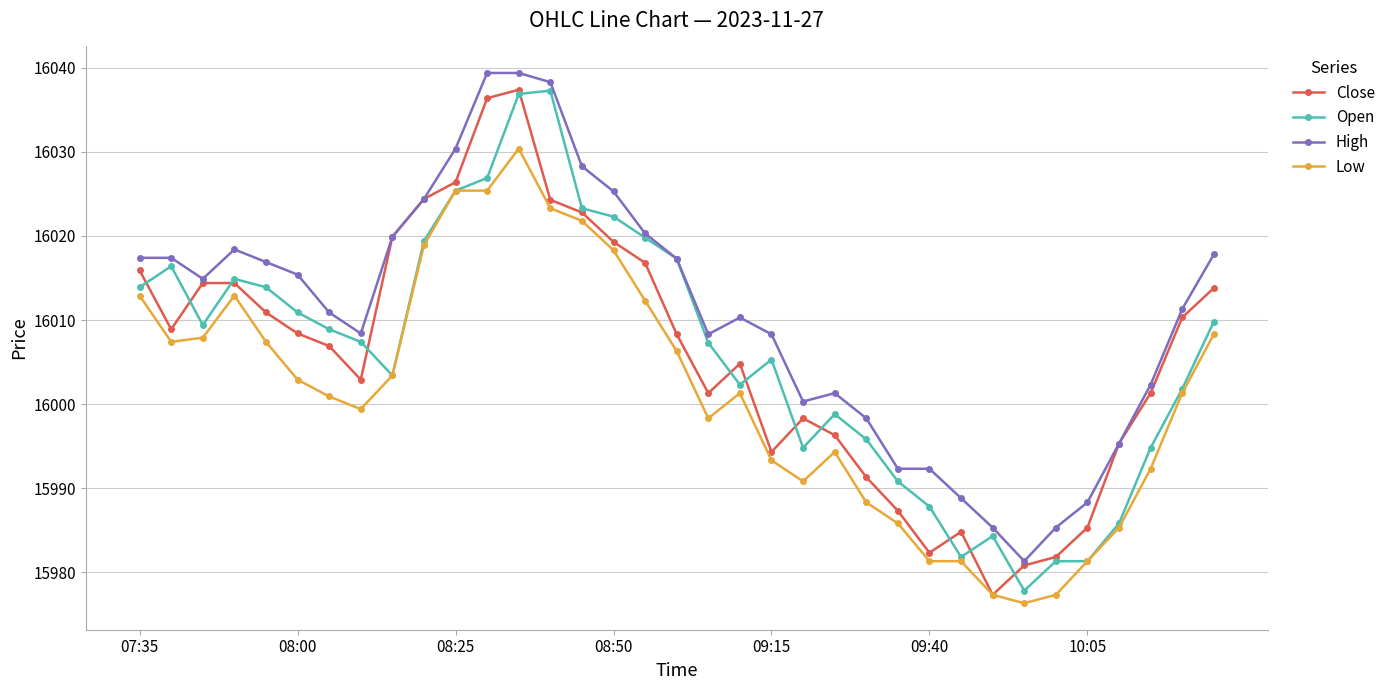

What is the lowest value of the Low series?

15976.3